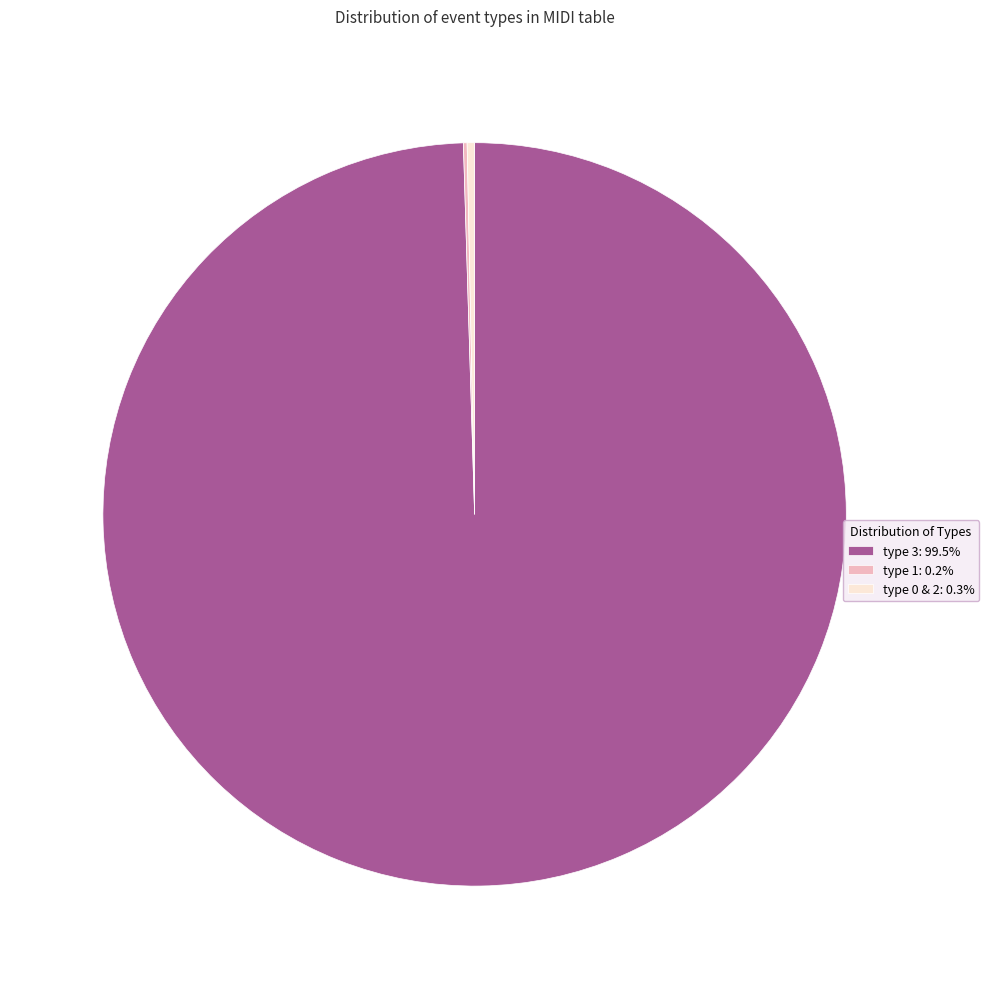

Is there any slice that represents more than half of the pie?

Yes